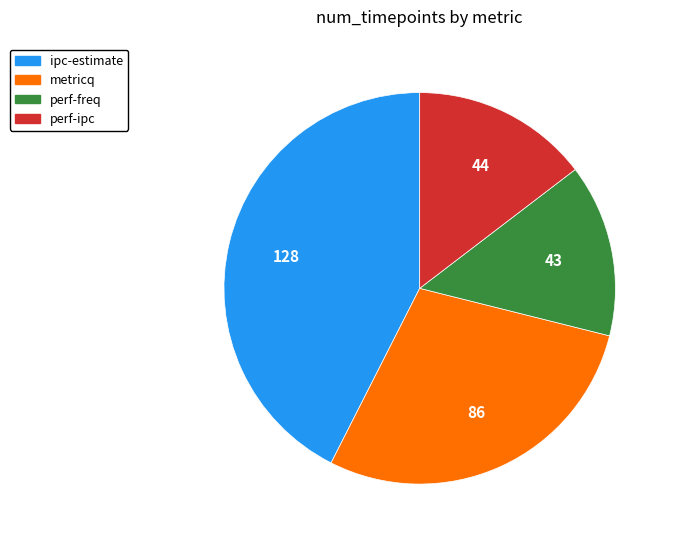

What is the largest slice in the pie chart?

ipc-estimate